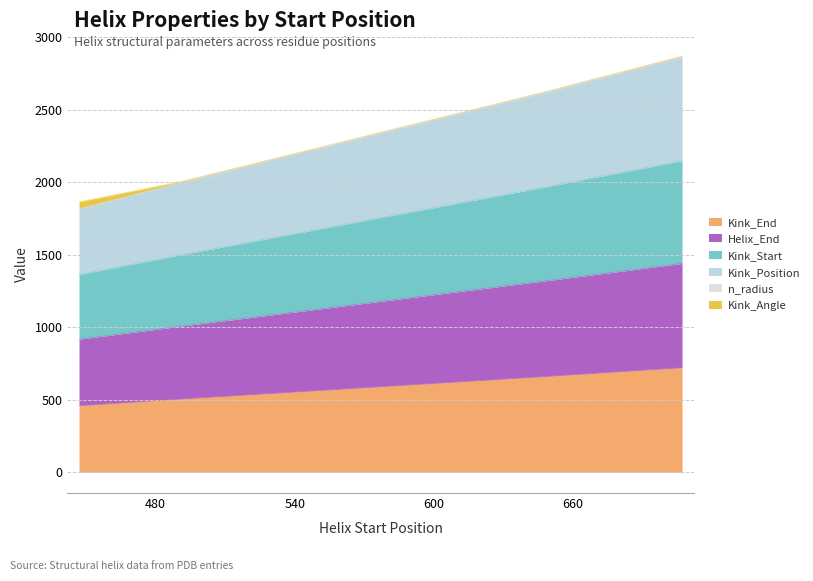

Is the value of Helix_End at 492 greater than the value of Kink_End at 447?

Yes